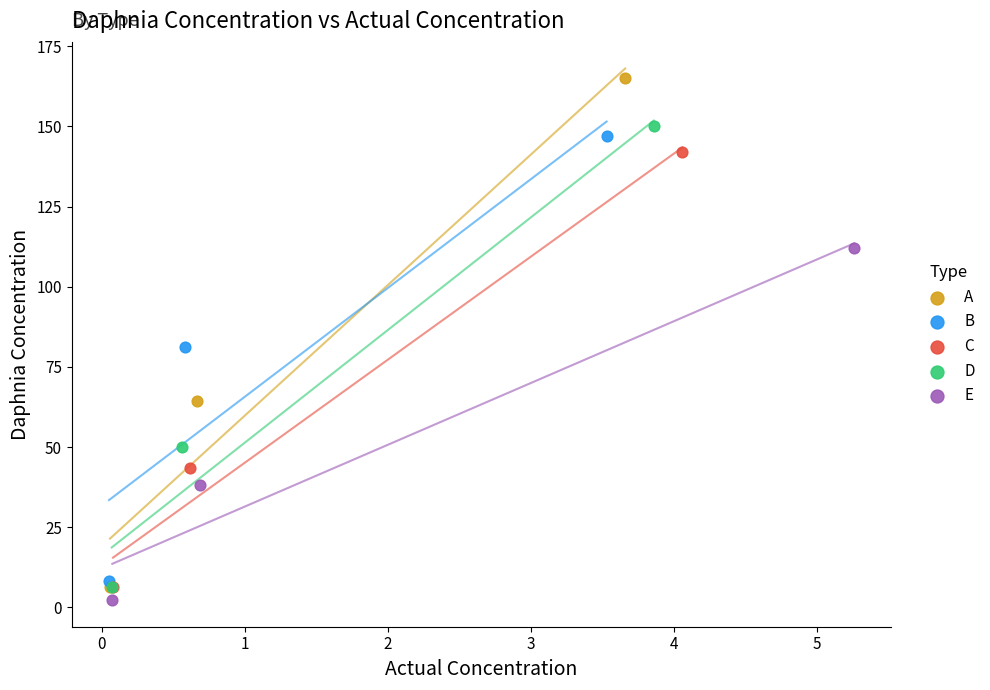

Which series contains the highest Y value?

A